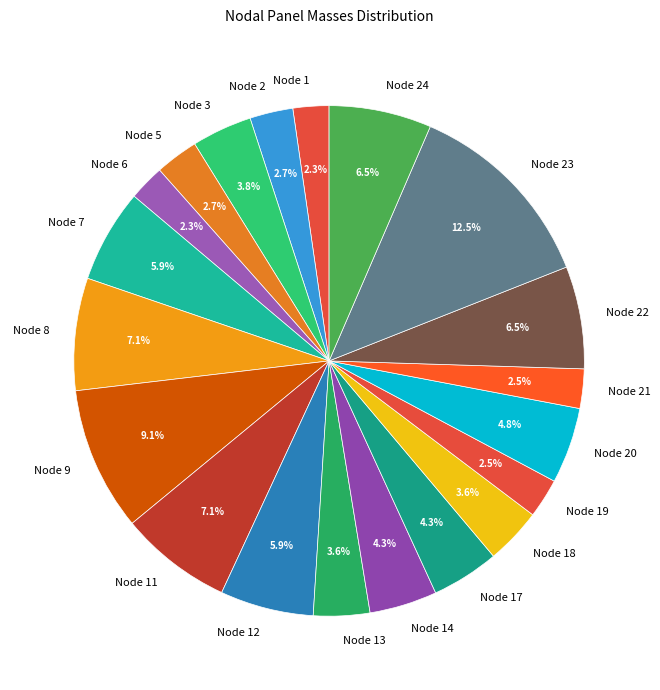

Which category has the biggest portion of the pie?

Node 23